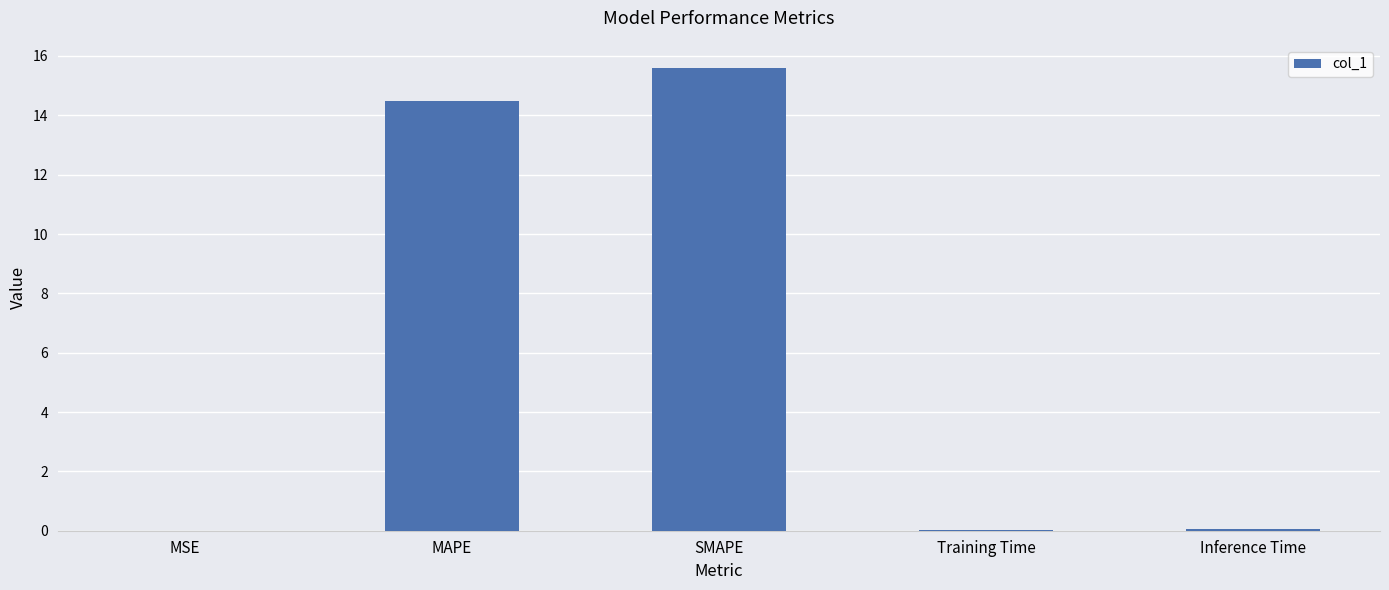

The chart shows a value of 25.1 at MAPE. True or false?

False